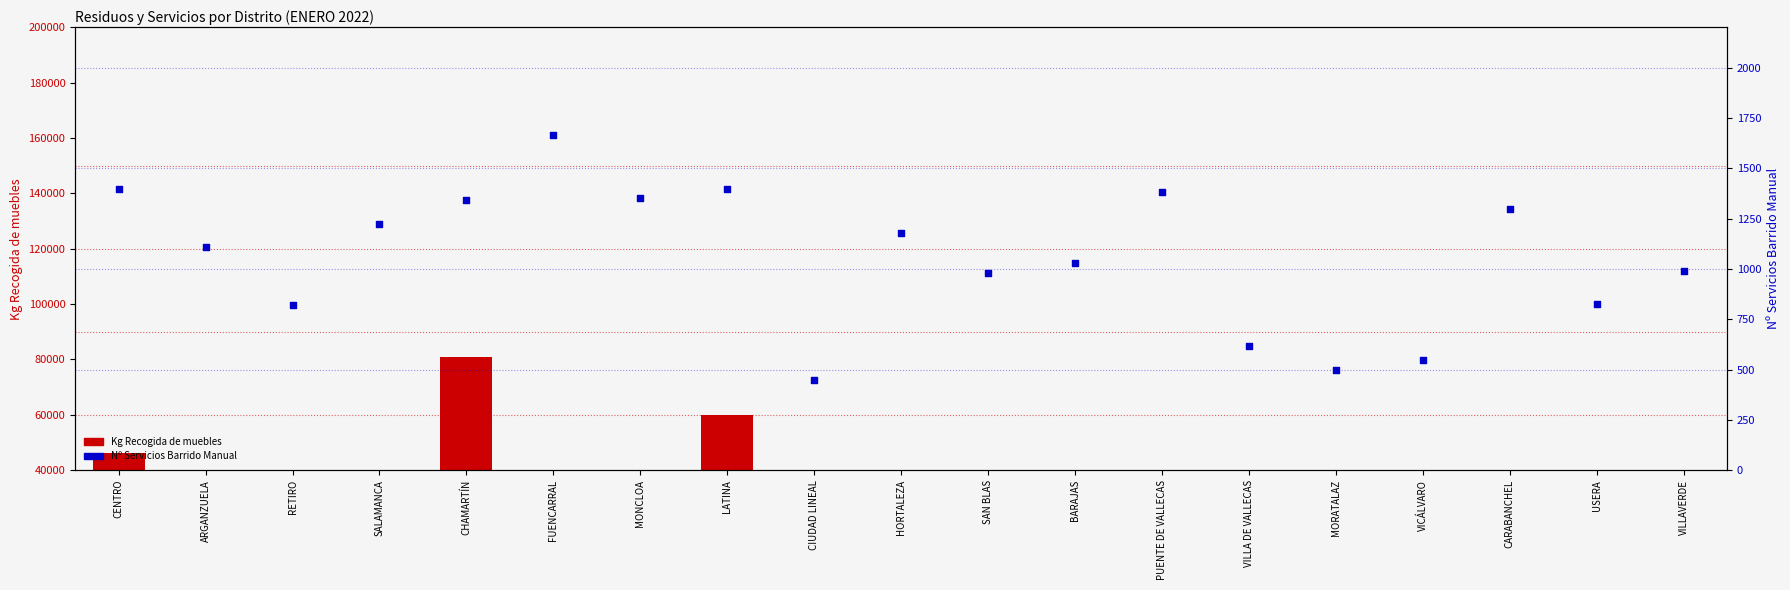

Which series has the widest spread of Y values?

Kg Recogida de muebles